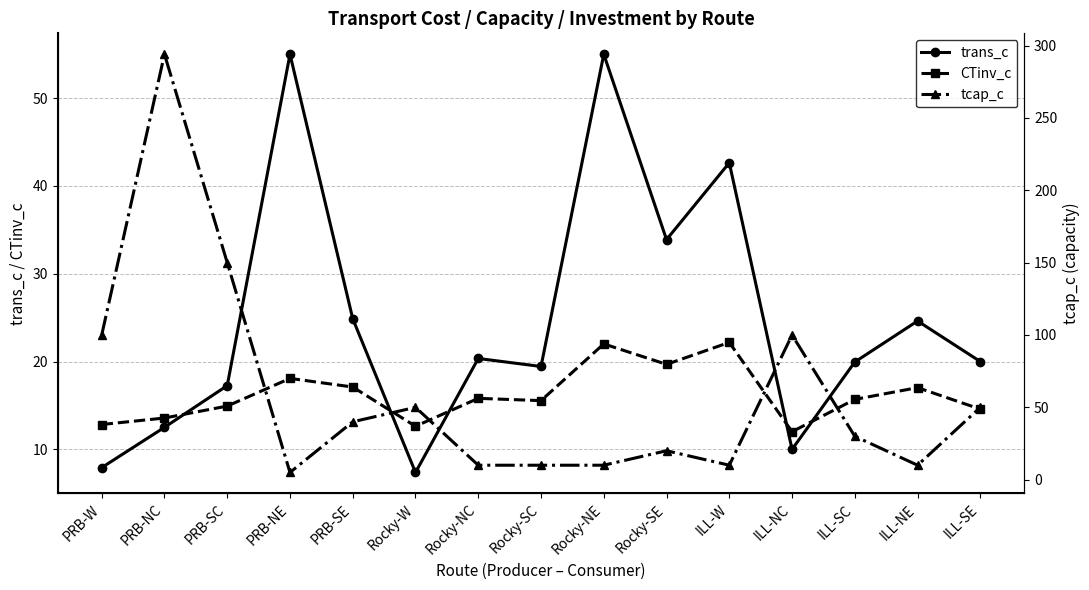

Where is CTinv_c nearest to the value 17?

ILL-NE